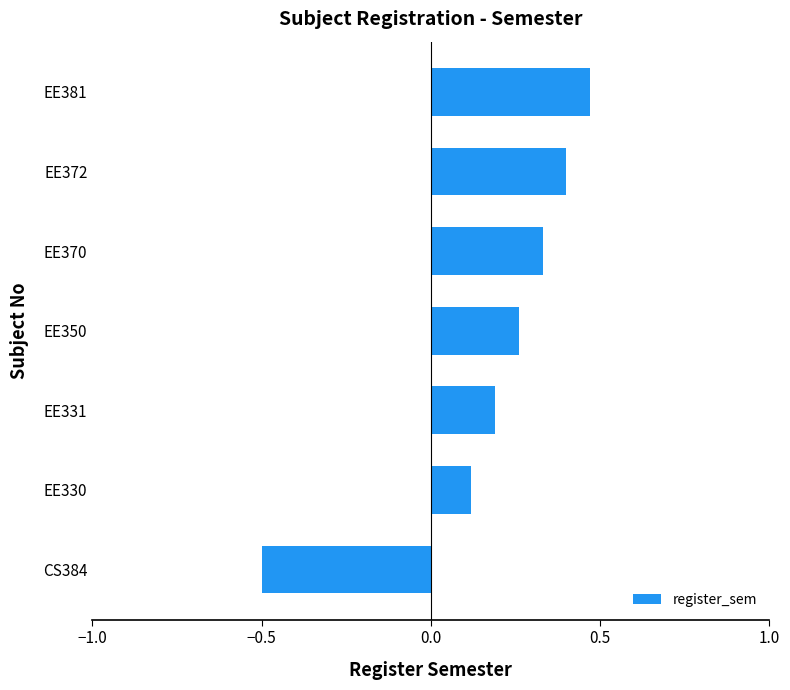

What value does the data have at CS384?

-0.5